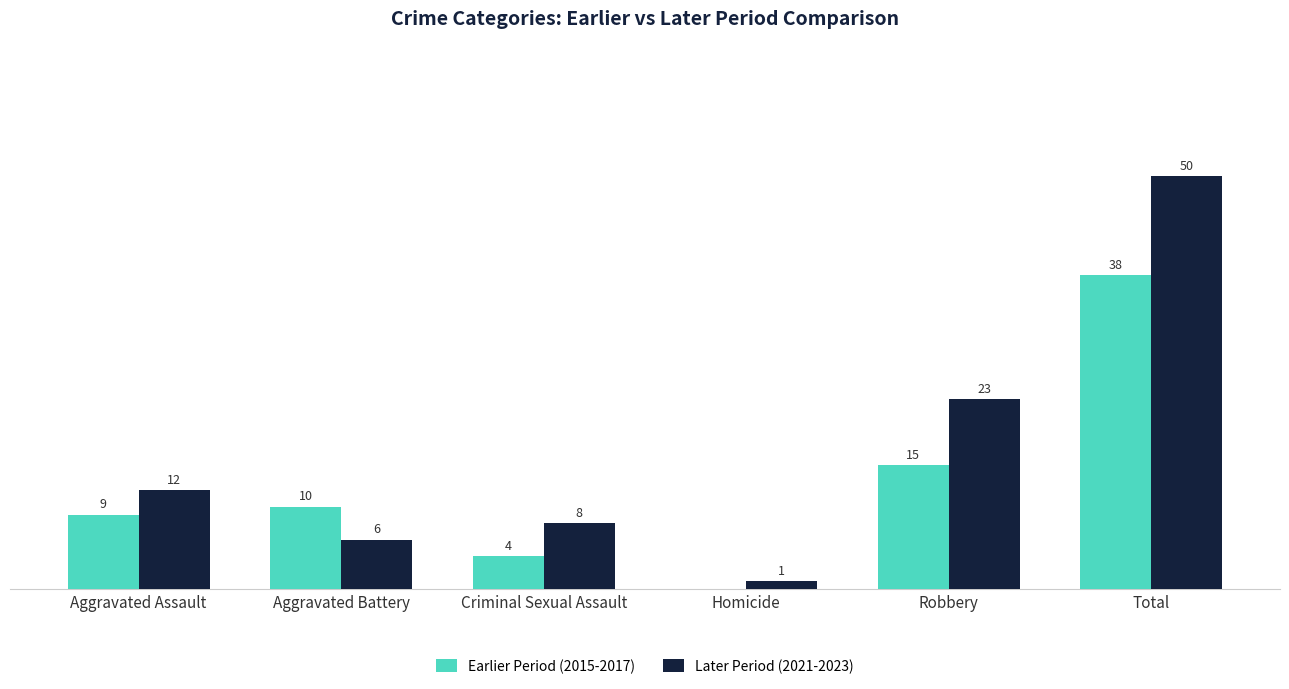

At which label is Later Period (2021-2023) closest to 25?

Robbery